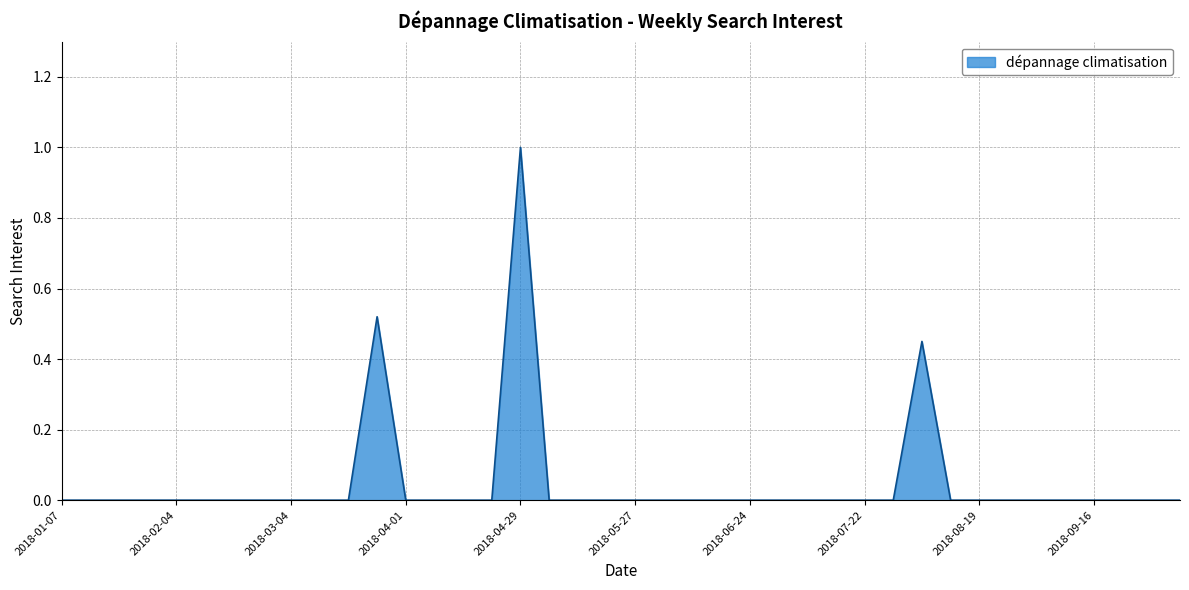

What is the difference between the maximum and minimum values?

1.0